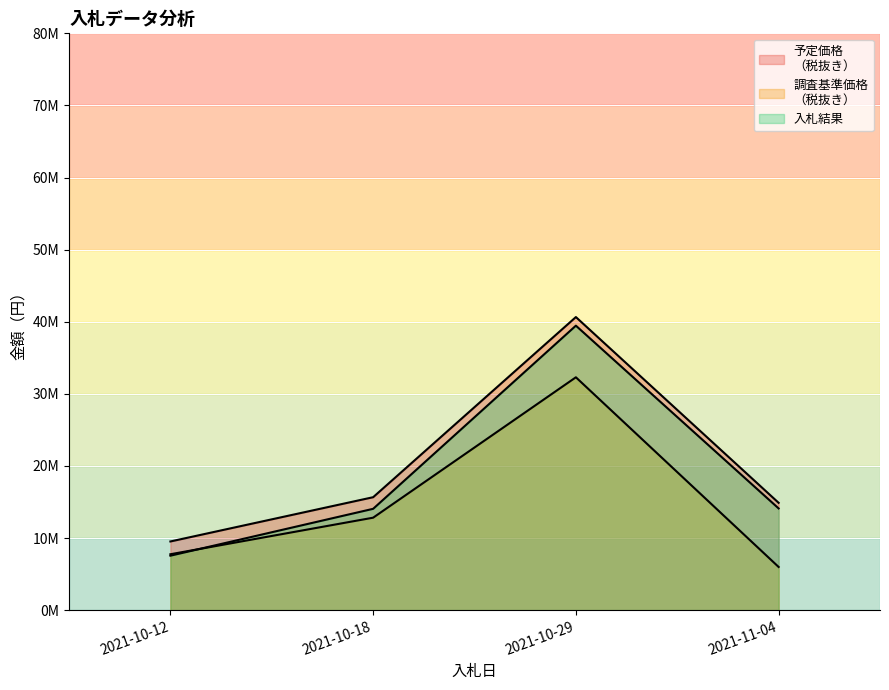

At which category does 調査基準価格
（税抜き） reach its first local valley?

2021-10-12